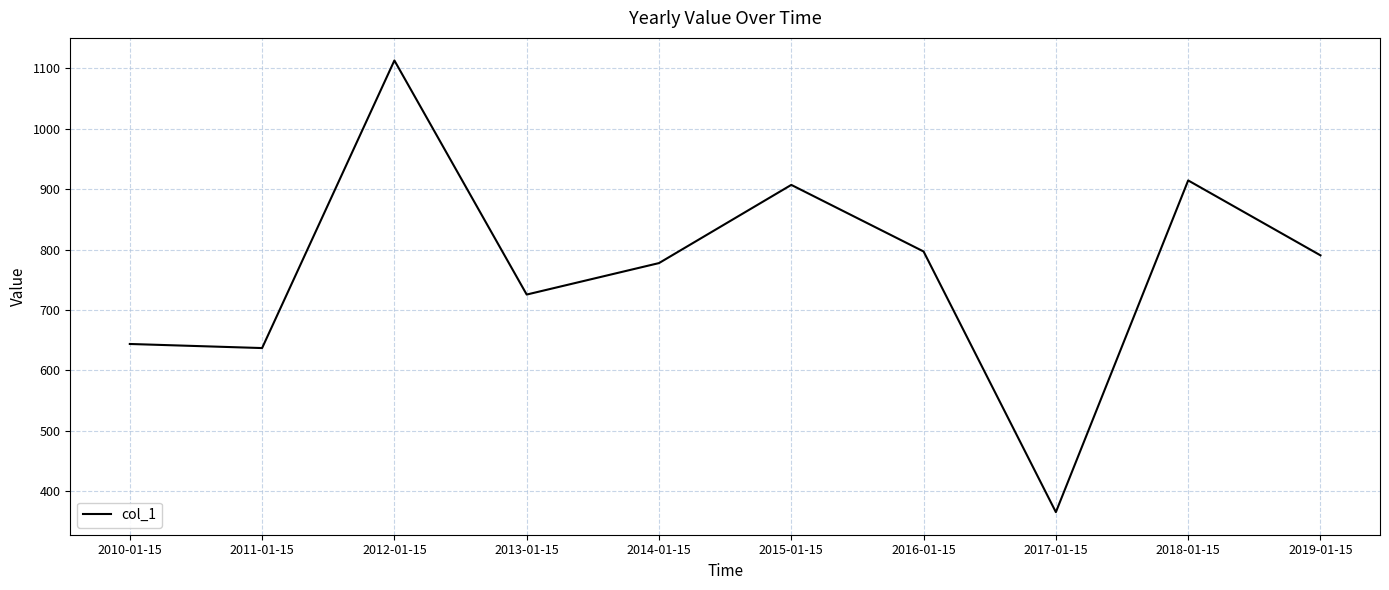

What is the average value?

767.0